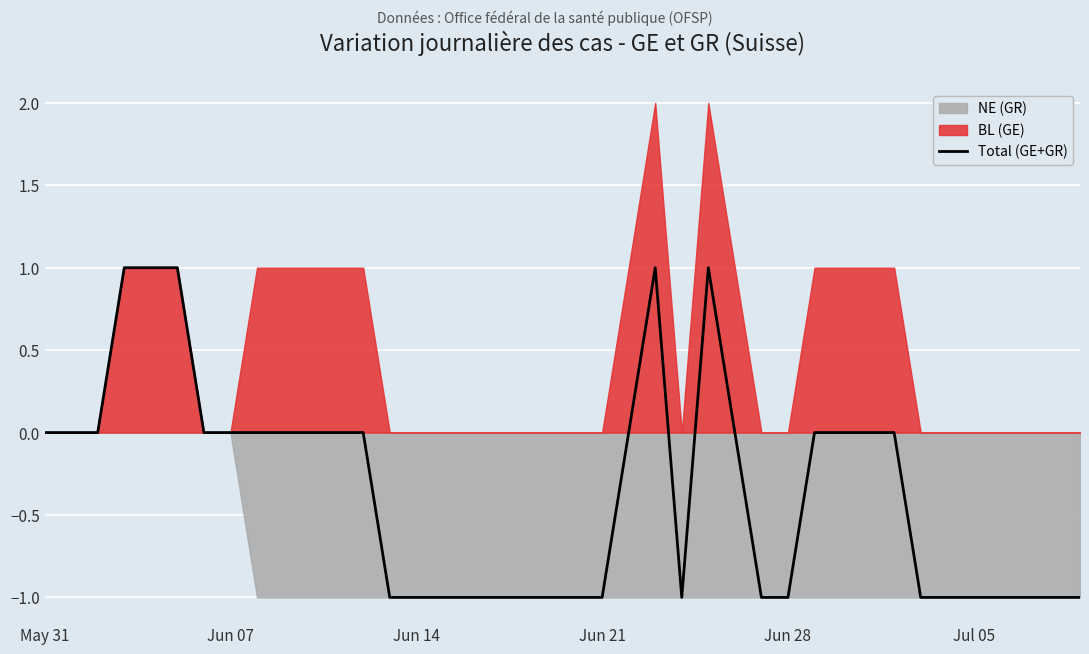

What is the difference between the second highest and minimum values?

2